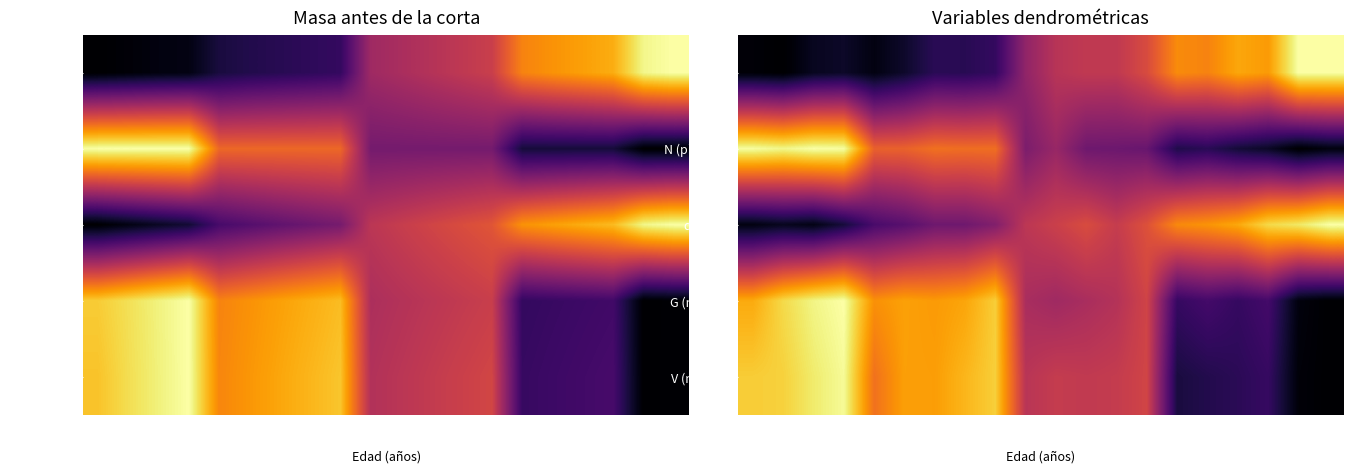

What is the maximum value shown in the chart?

1.0